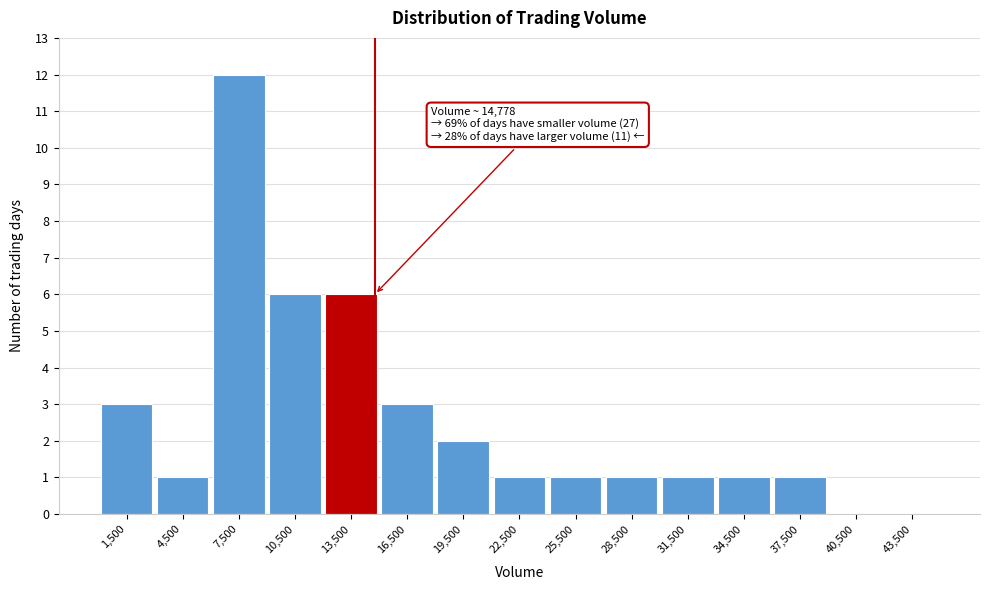

Over which range of the x-axis is the bar tallest?

6000 to 9000